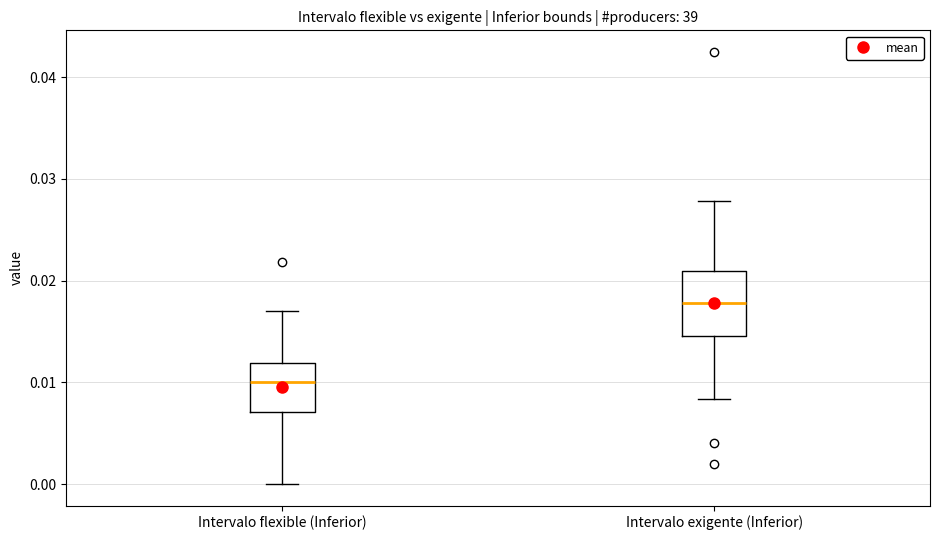

Which box is the tallest, from its lower edge to its upper edge?

Intervalo exigente (Inferior)